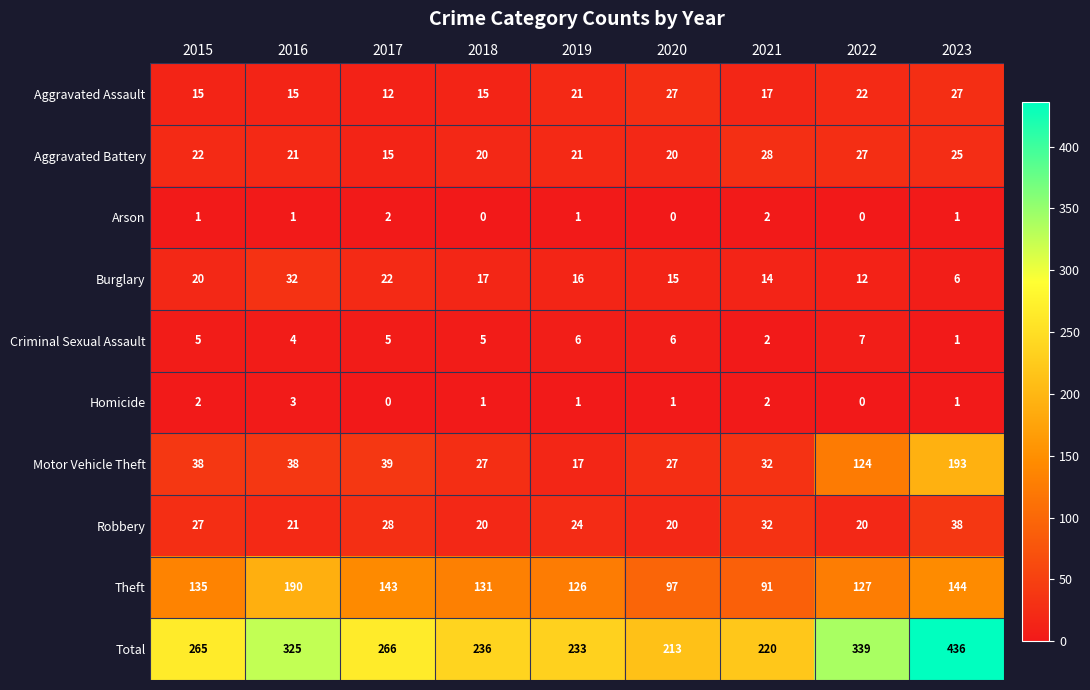

What is the average value of the Aggravated Battery series?

22